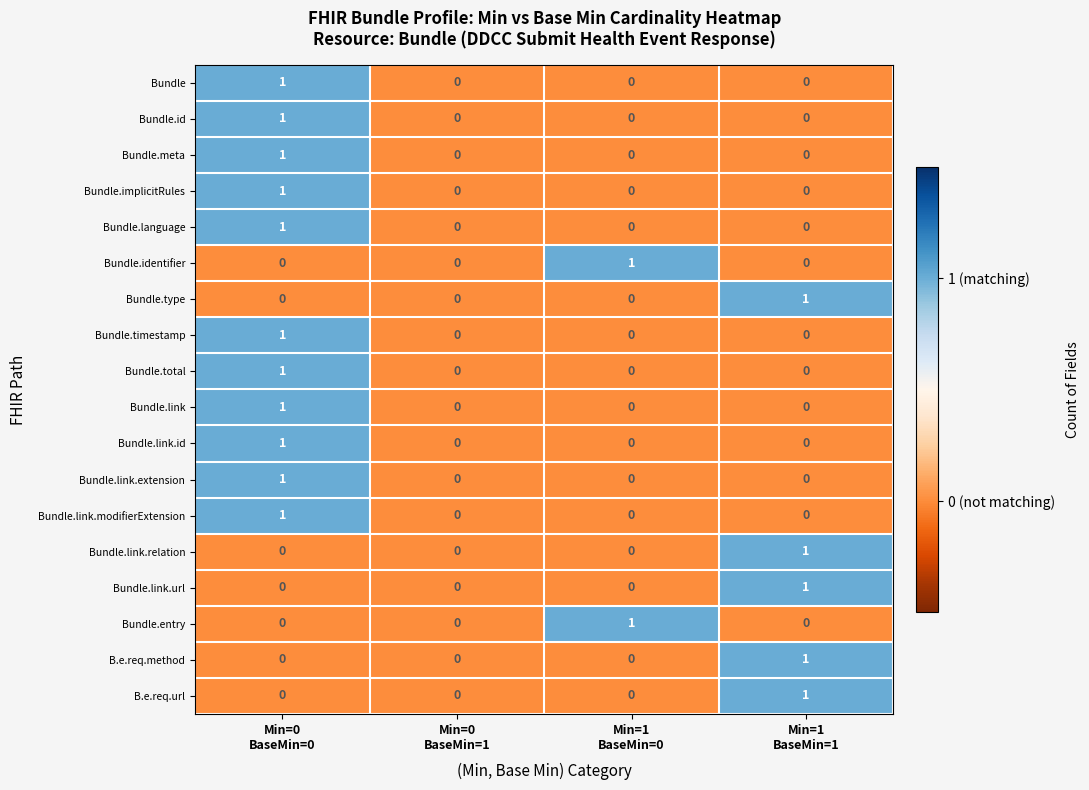

Count the Bundle.link.url values in the range 0 to 1.

4